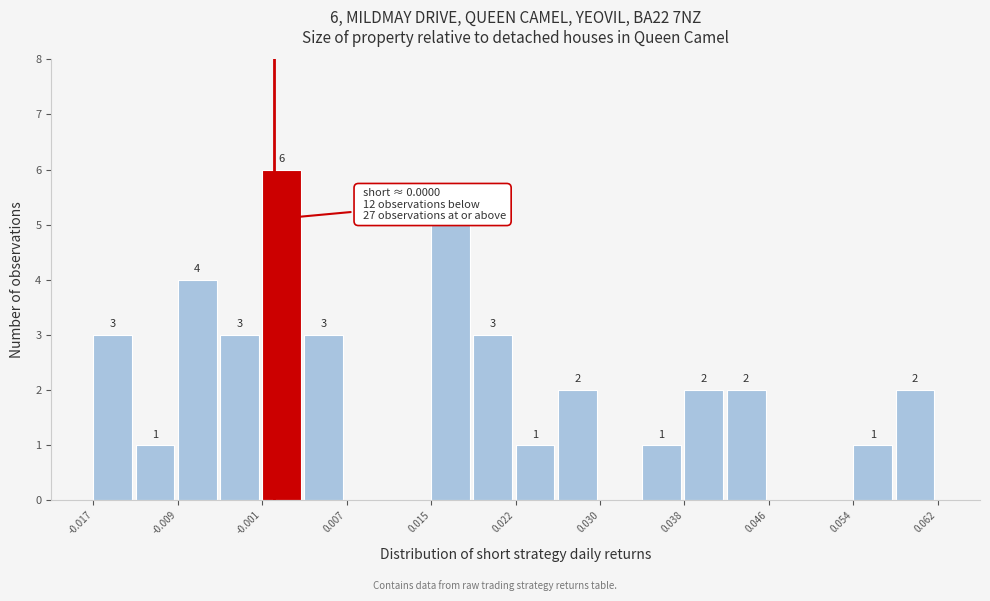

Read against the x-axis, roughly where is the centre of the tallest bar?

0.001